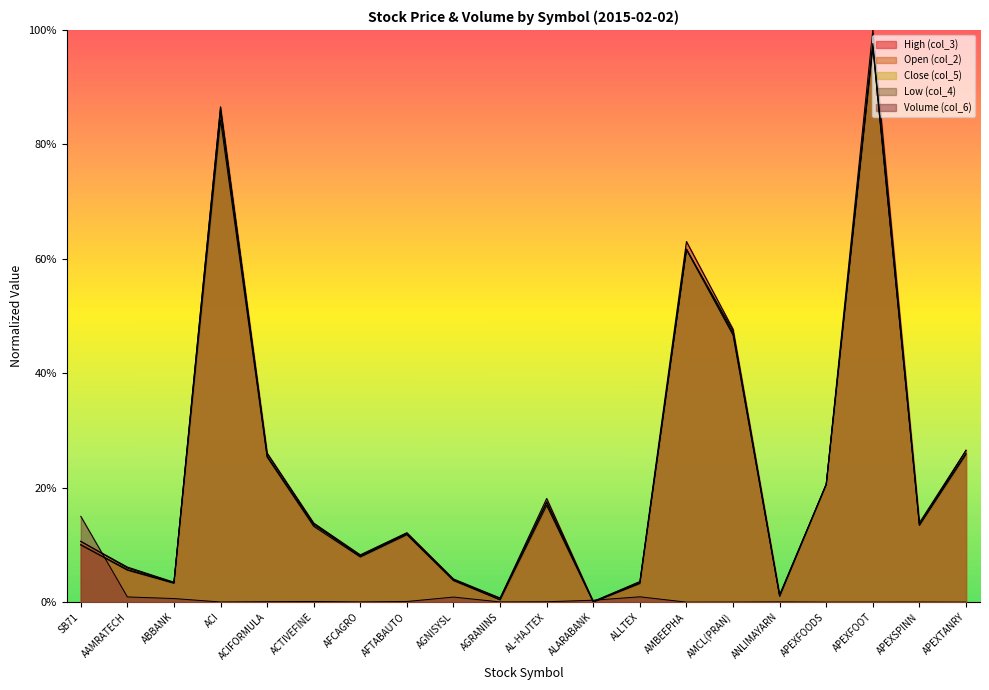

What are all the series names shown in the legend?

Volume (col_6), Low (col_4), Close (col_5), Open (col_2), High (col_3)